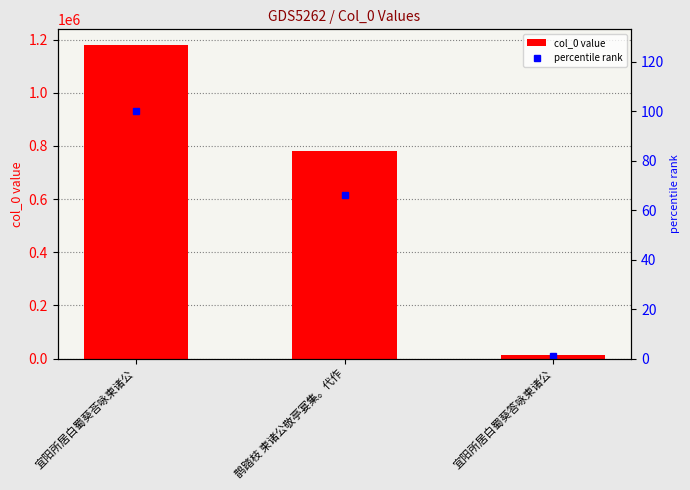

Reading left to right, list all the values displayed in this chart.

col_0 value: 宜阳所居白蜀葵荅咏柬诸公=1179318.0	鹊踏枝 柬诸公敬亭宴集。代作=779160.0	宜阳所居白蜀葵答咏柬诸公=13242.0
percentile rank: 宜阳所居白蜀葵荅咏柬诸公=100.0	鹊踏枝 柬诸公敬亭宴集。代作=66.1	宜阳所居白蜀葵答咏柬诸公=1.1